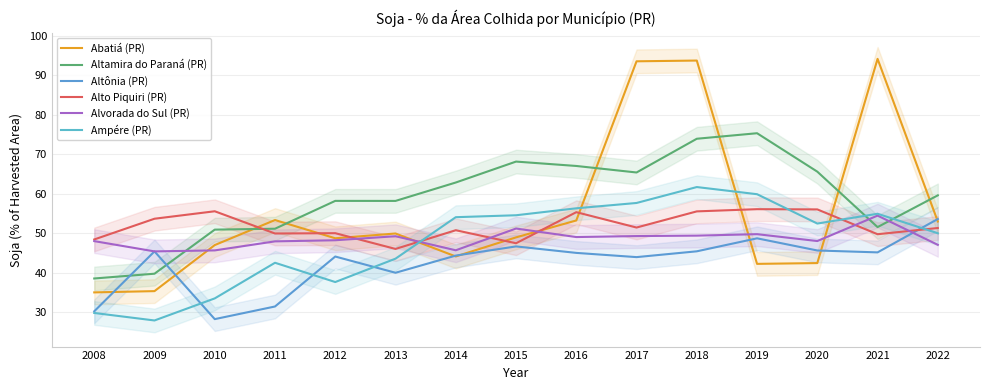

What is the difference between the highest and lowest values at 2015?

21.5